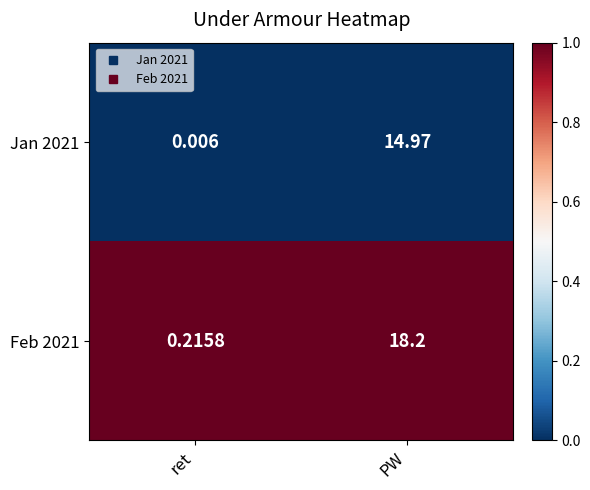

Which series has the largest total across all categories?

Feb 2021